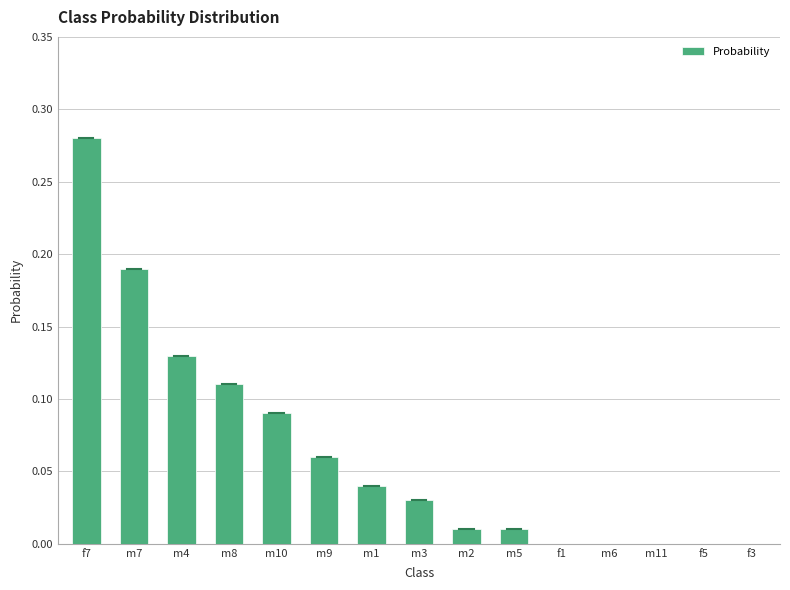

At which category does the chart reach its peak across all series?

f7